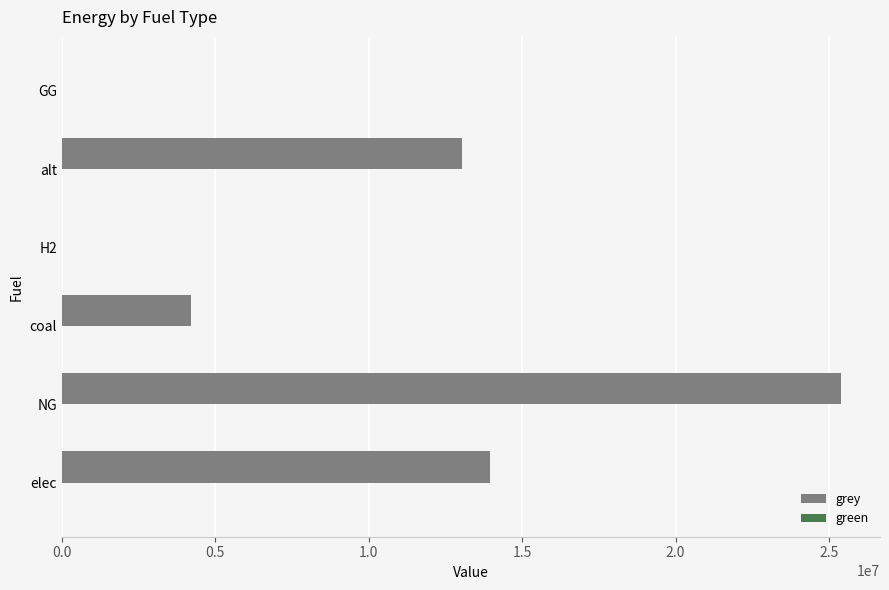

Which category has the highest value across all series?

NG